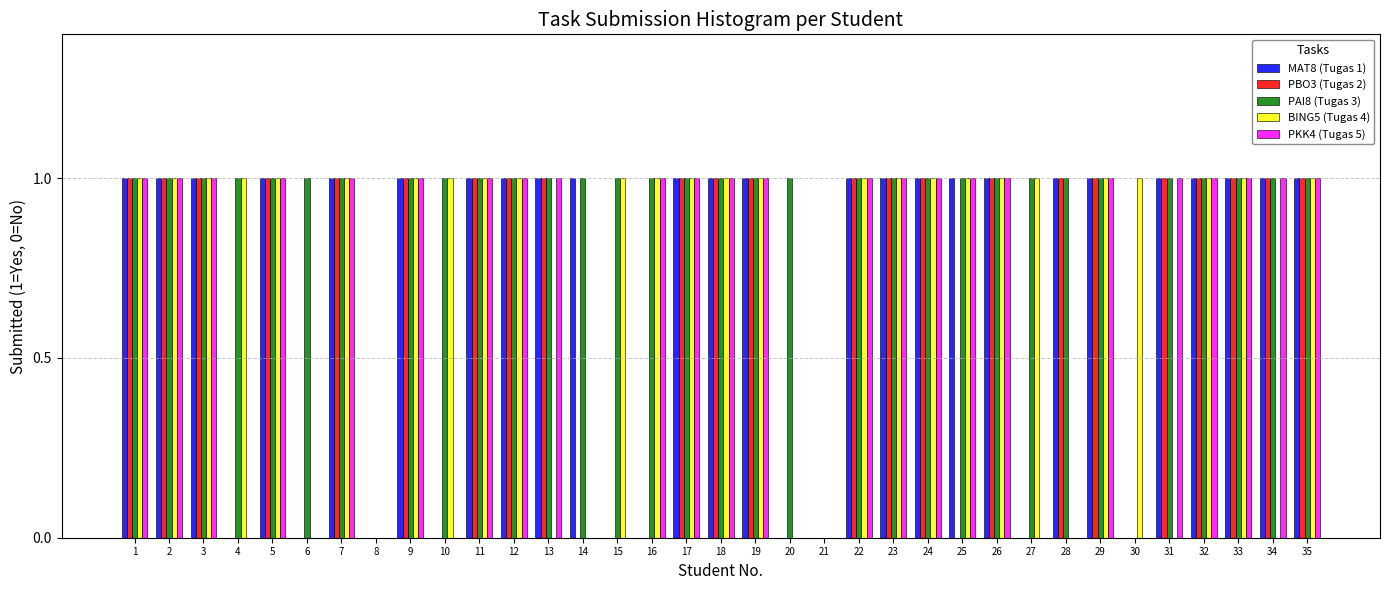

The MAT8 (Tugas 1) series shows 1 at 33. True or false?

True